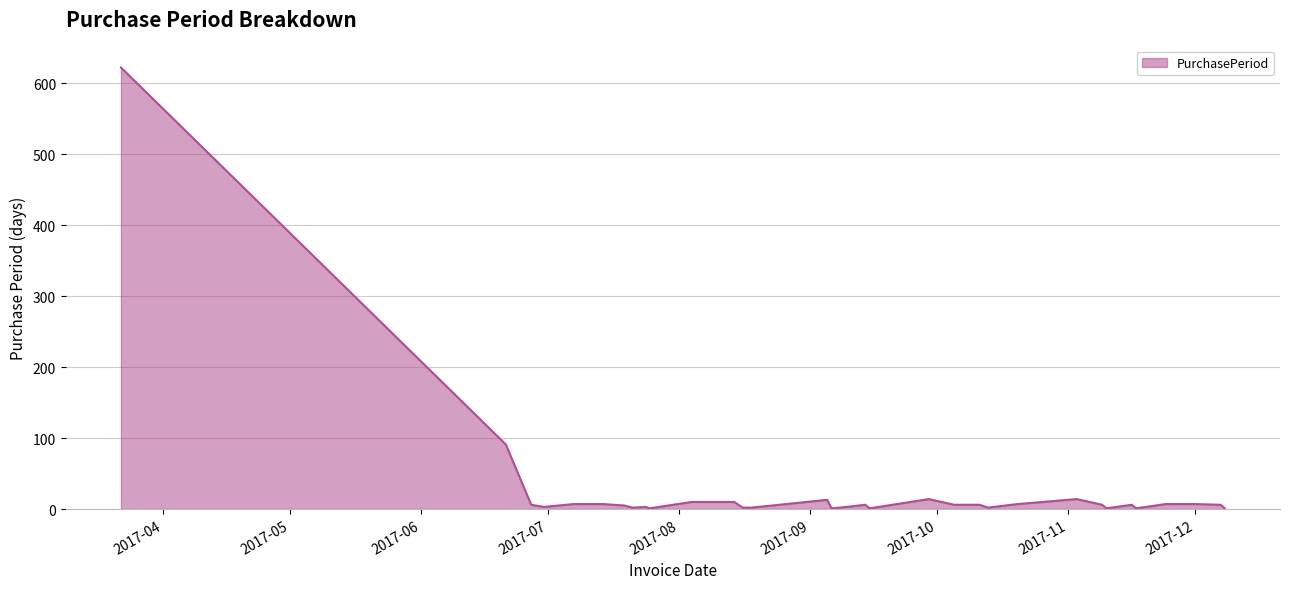

What is the difference between the maximum and minimum values?

621